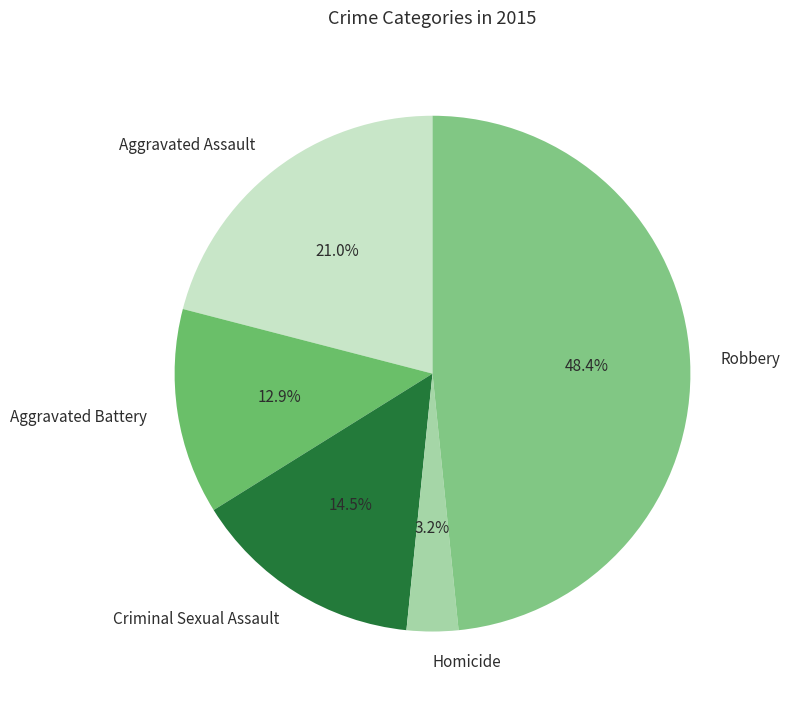

Rank the categories by value from highest to lowest.

Robbery, Aggravated Assault, Criminal Sexual Assault, Aggravated Battery, Homicide